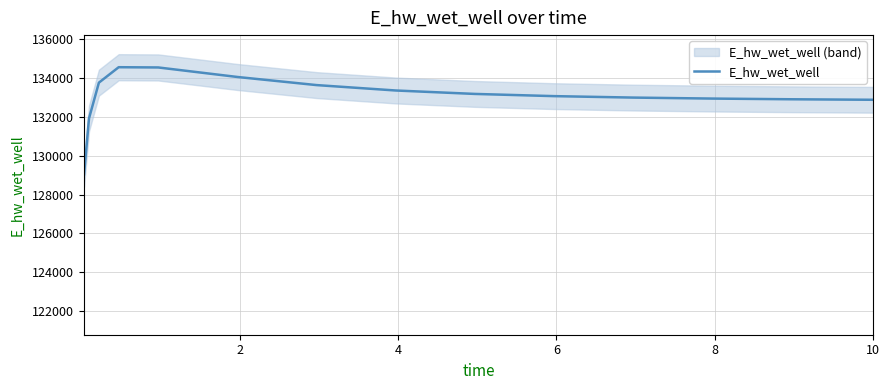

What is the highest value of the E_hw_wet_well series?

134569.4